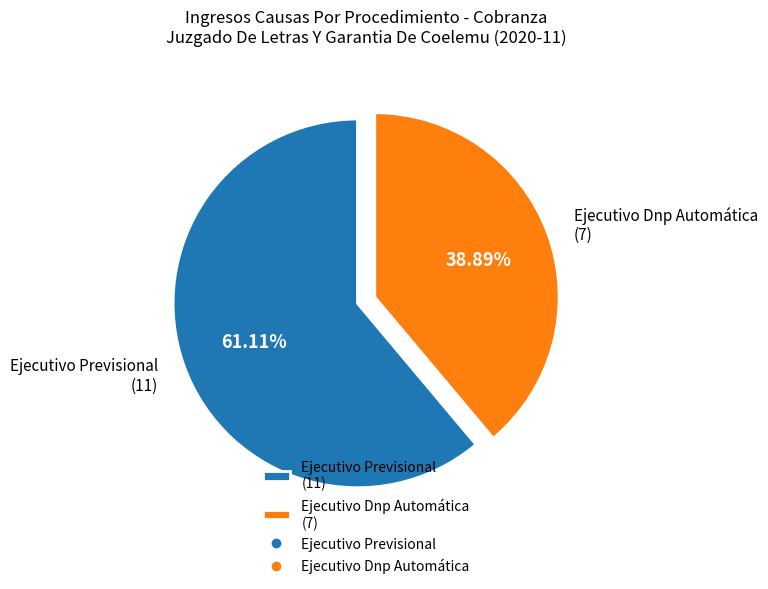

To the nearest percent, what is the difference between the largest and smallest slice percentages?

22%